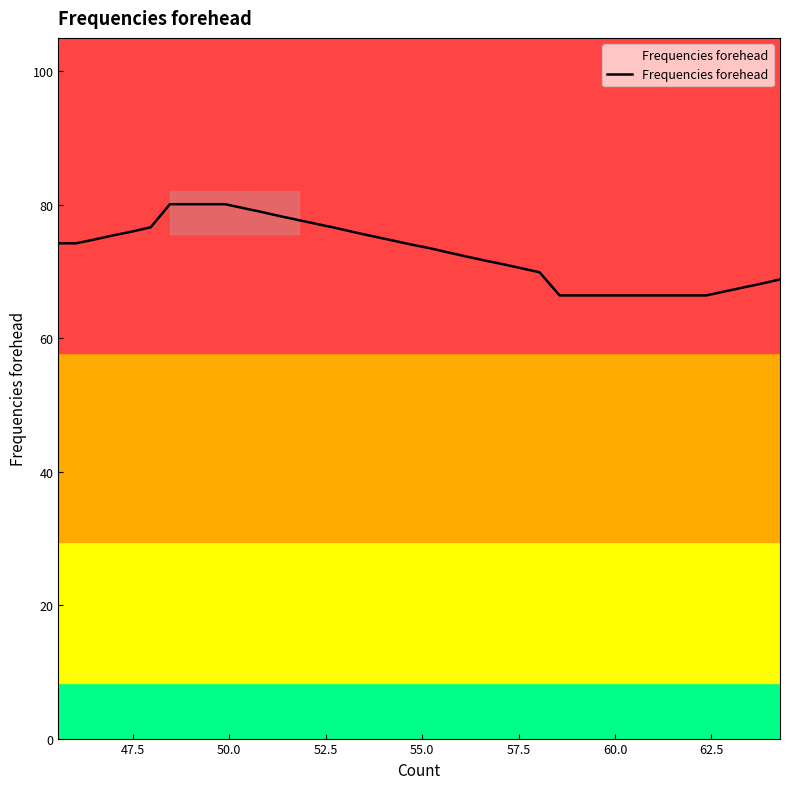

What is the highest value of the Frequencies forehead series?

80.1